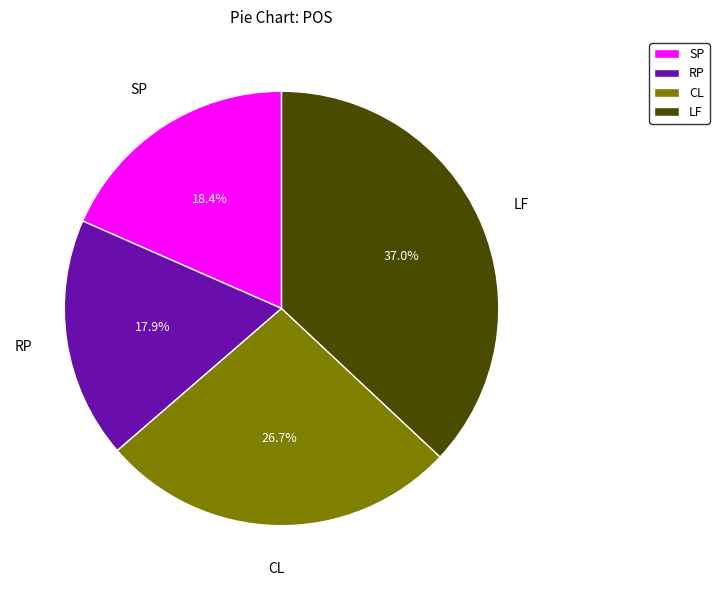

Is there a majority slice in this chart?

No